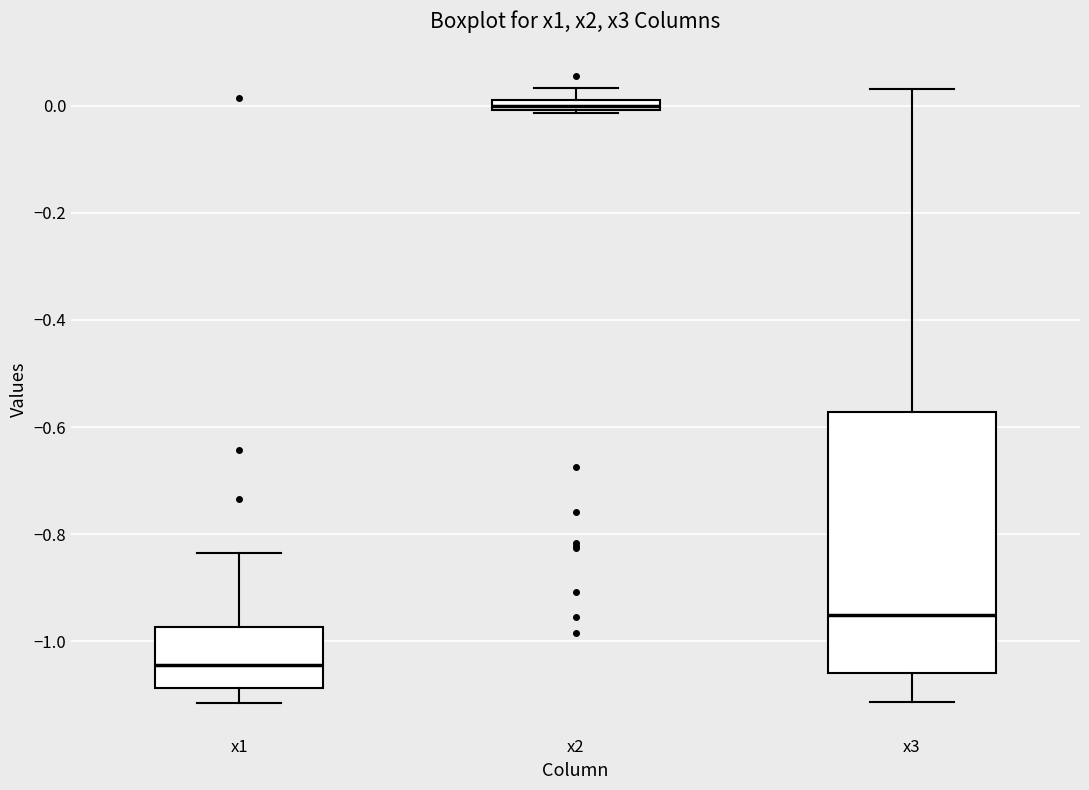

Which box's median line is the lowest?

x1